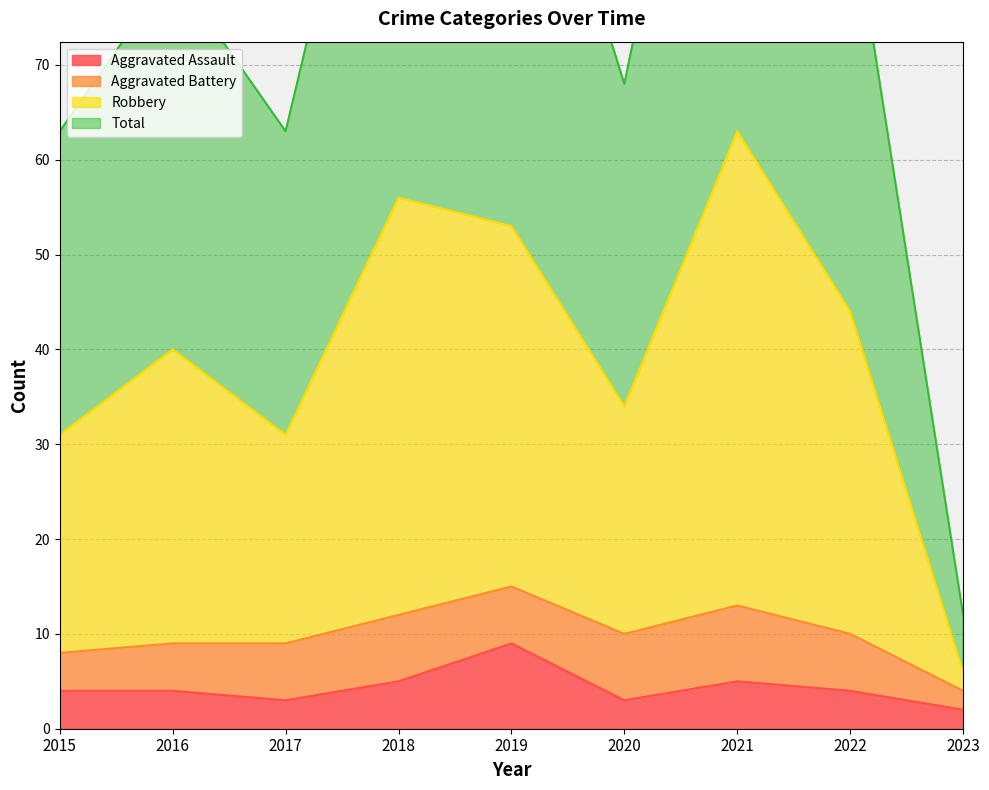

In Robbery, how many points are higher than both neighbors (excluding endpoints)?

3